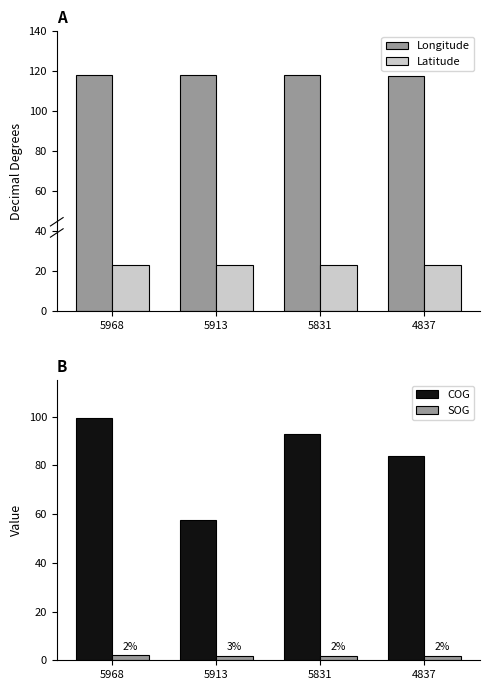

Reading left to right, what are all the values shown in this chart?

Longitude: 118.0	118.0	118.1	117.8
Latitude: 23.4	23.4	23.4	23.0
COG: 99.5	57.4	93.0	83.7
SOG: 2.0	1.8	1.8	1.9